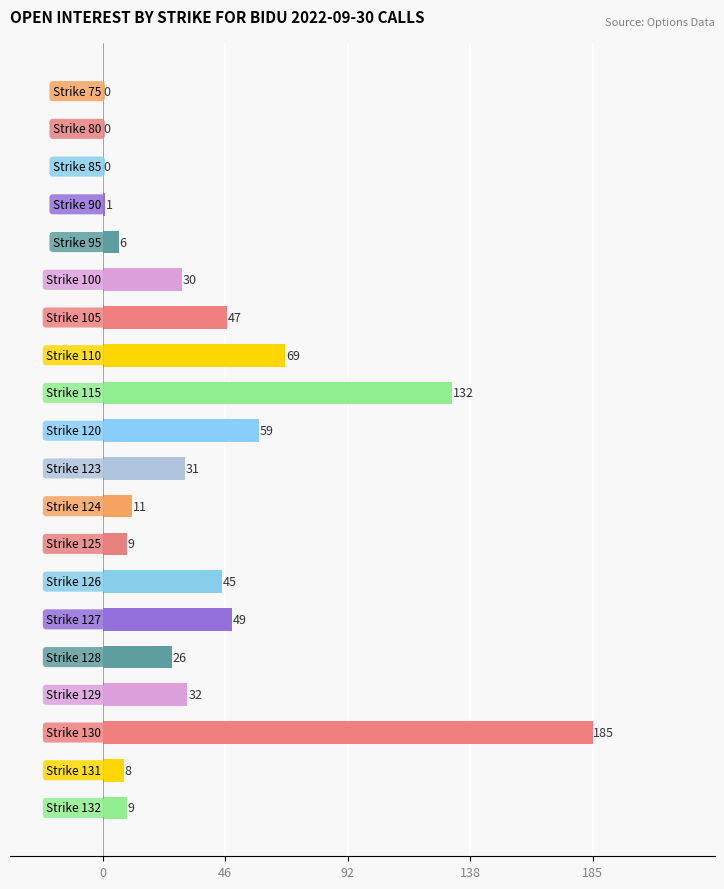

What is the greatest value displayed?

185